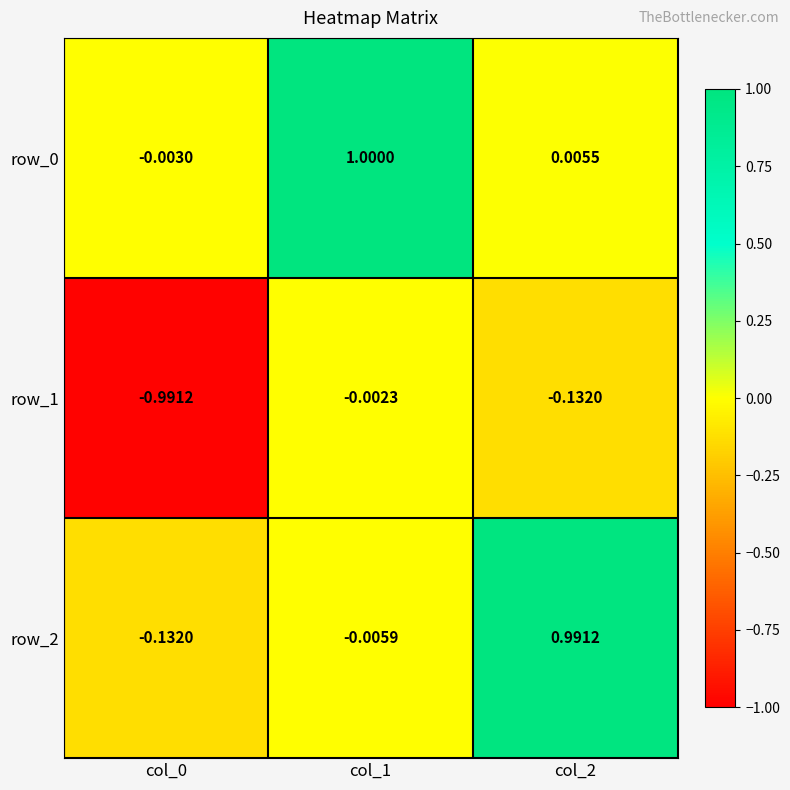

The value of row_0 at col_1 is 1.0. True or false?

True